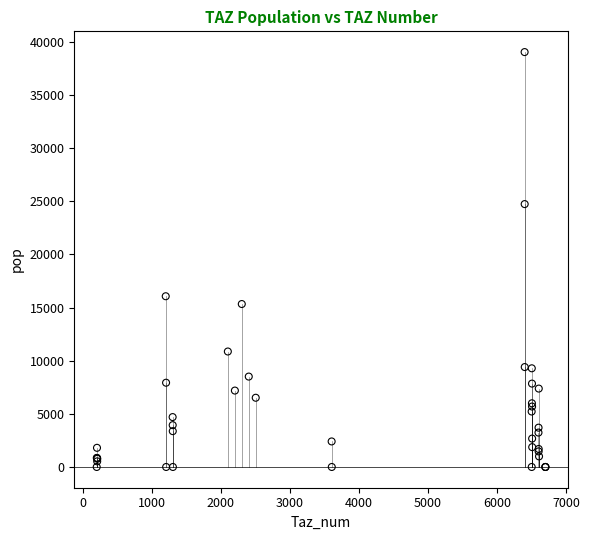

What Y value in the scatter plot is closest to 19520?

16066.2